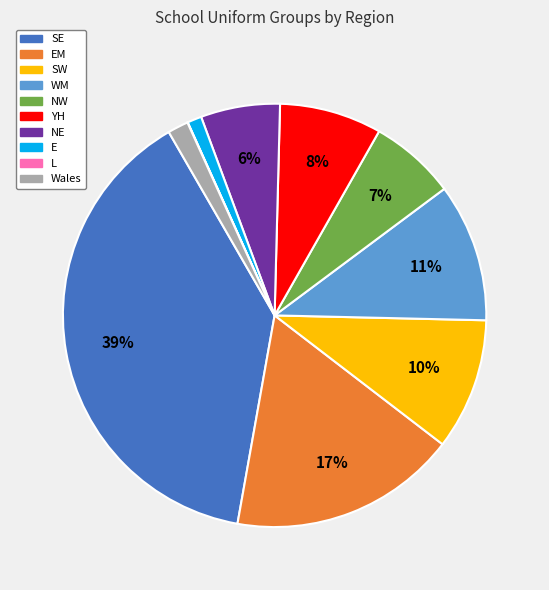

Approximately how many times larger is the value at E compared to NE?

0.2